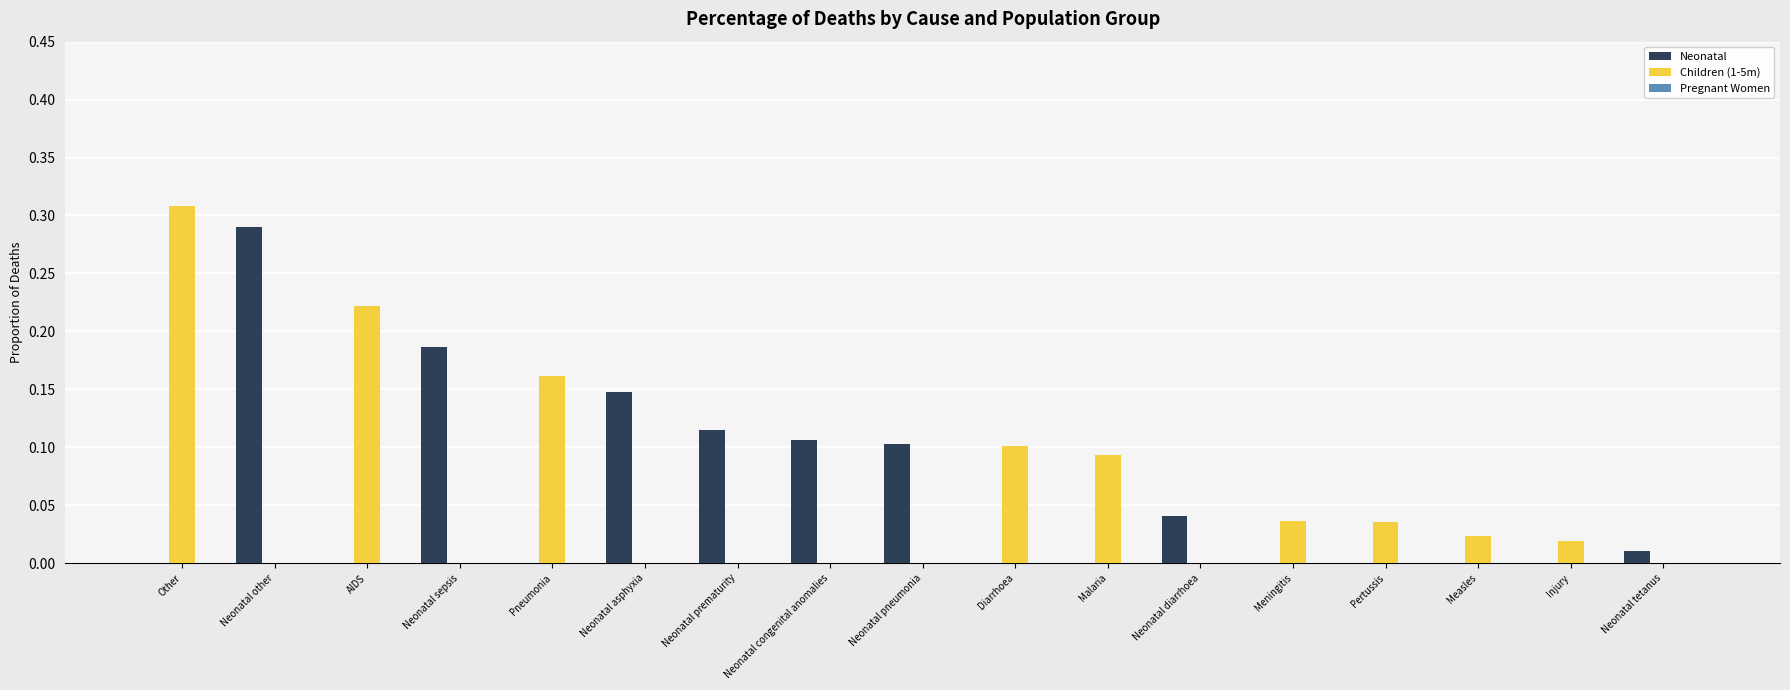

Which series changed the most between Other and Injury?

Children (1-5m)